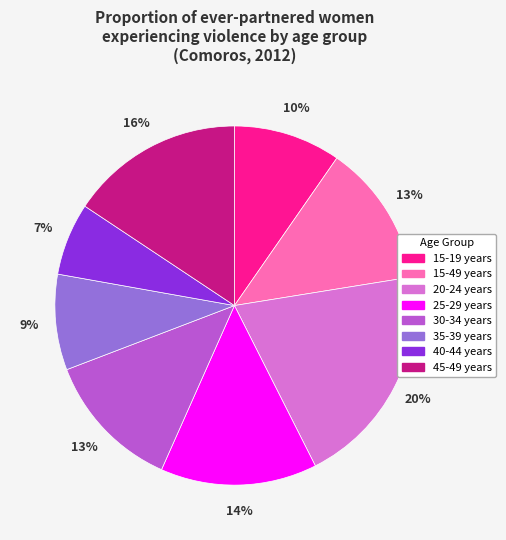

What percentage is the 25-29 years slice, to the nearest percent?

14%